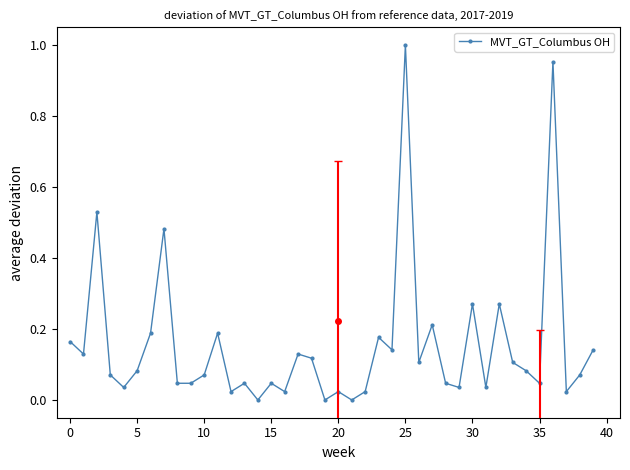

What is the sum of all values?

6.2